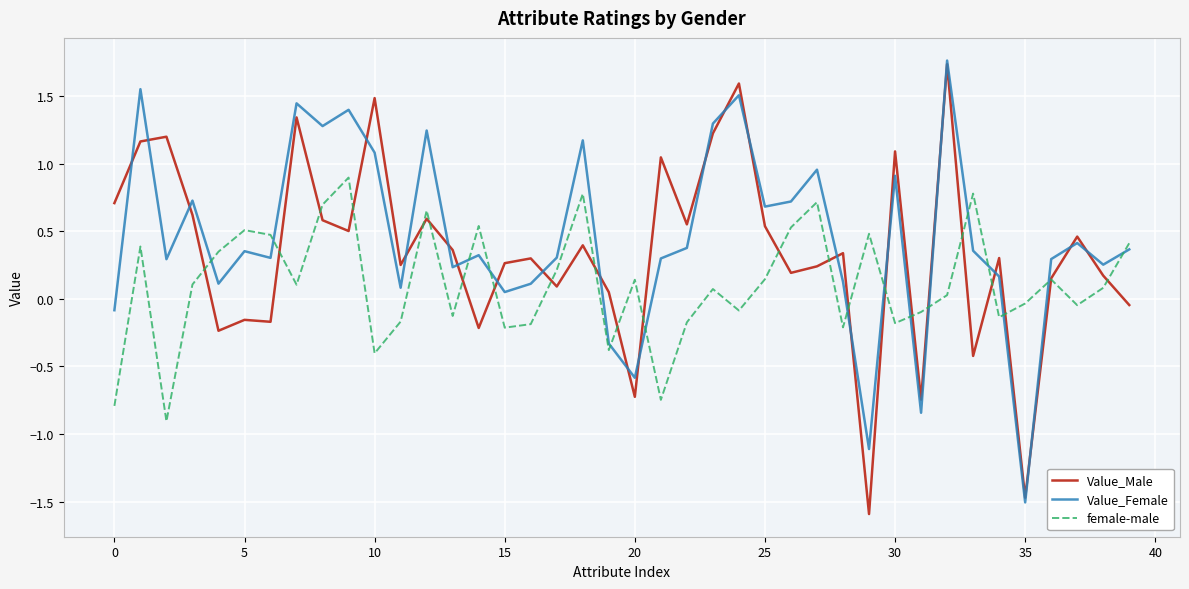

What are all the series names shown in the legend?

Value_Male, Value_Female, female-male